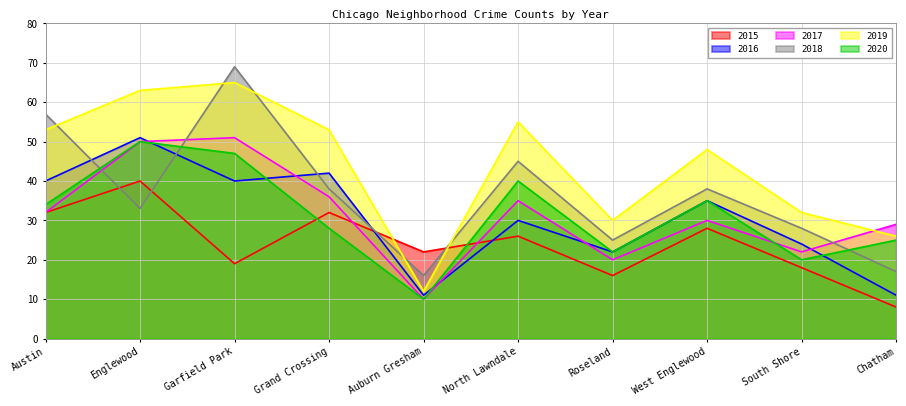

Where is 2015 nearest to the value 24?

Auburn Gresham